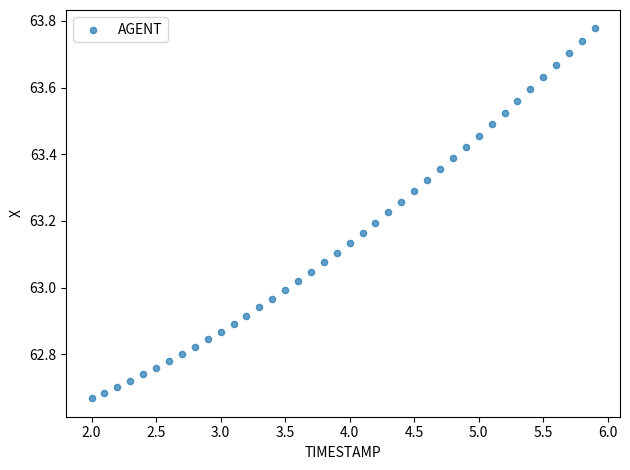

What is the range of Y values (max minus min)?

1.1